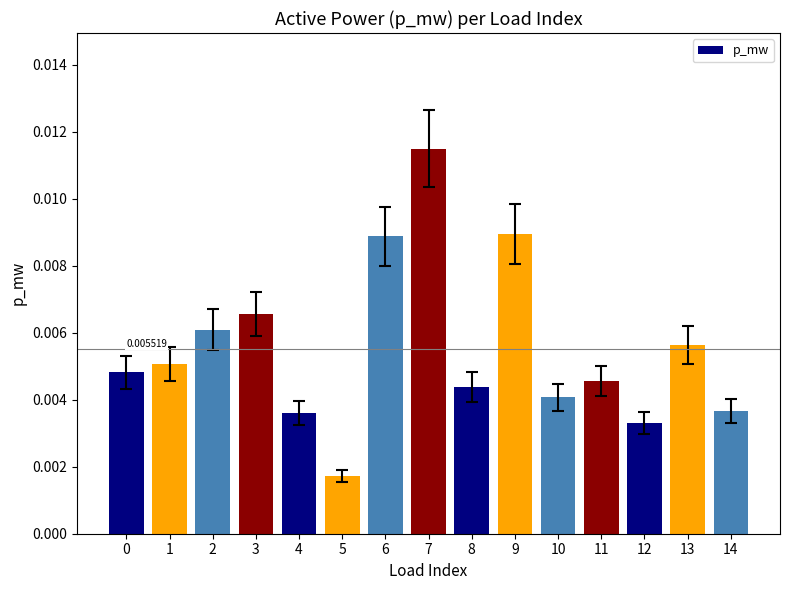

Which label corresponds to the largest value in the chart?

7